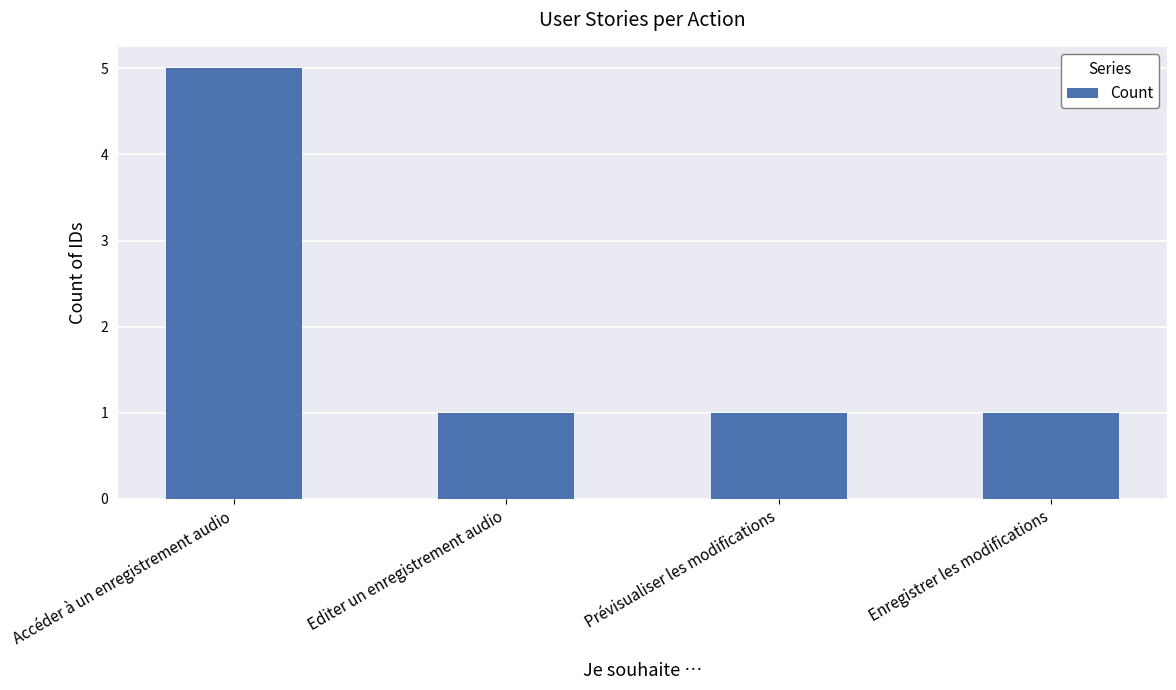

The value at Editer un enregistrement audio is 1. True or false?

True